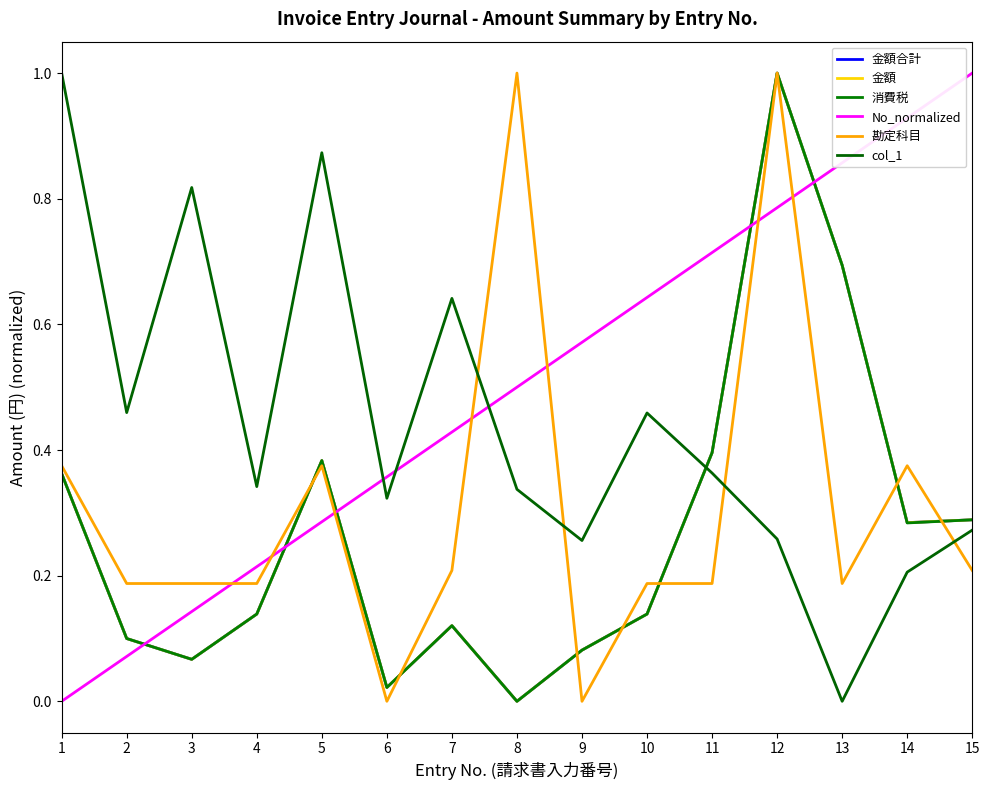

The value of col_1 at 12 is 0.3. True or false?

True